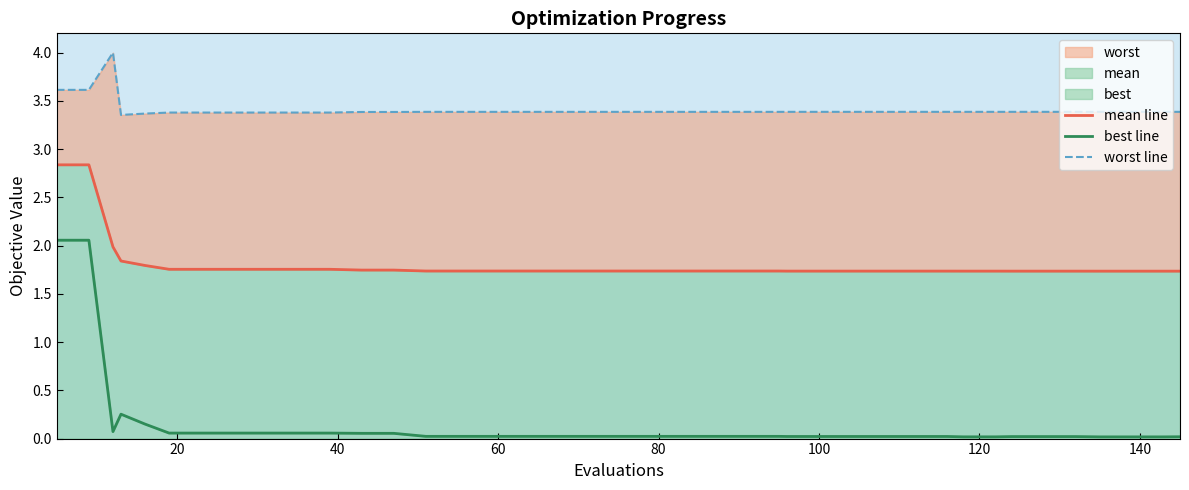

True or false: mean line has more than 0 points higher than both neighbors.

False